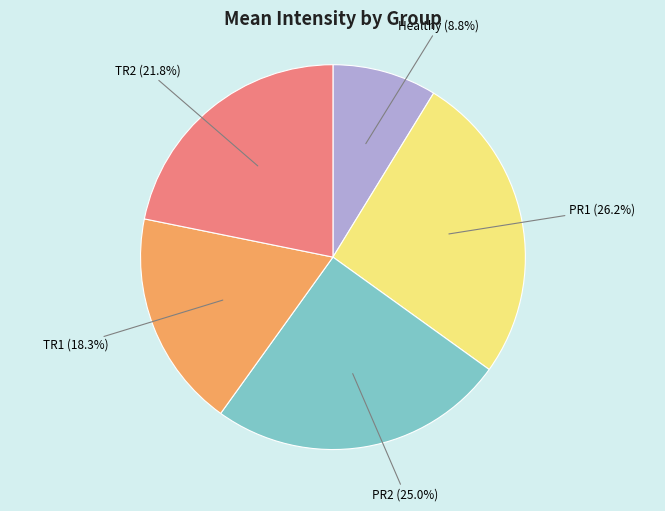

To the nearest percent, what is the average slice percentage?

20%